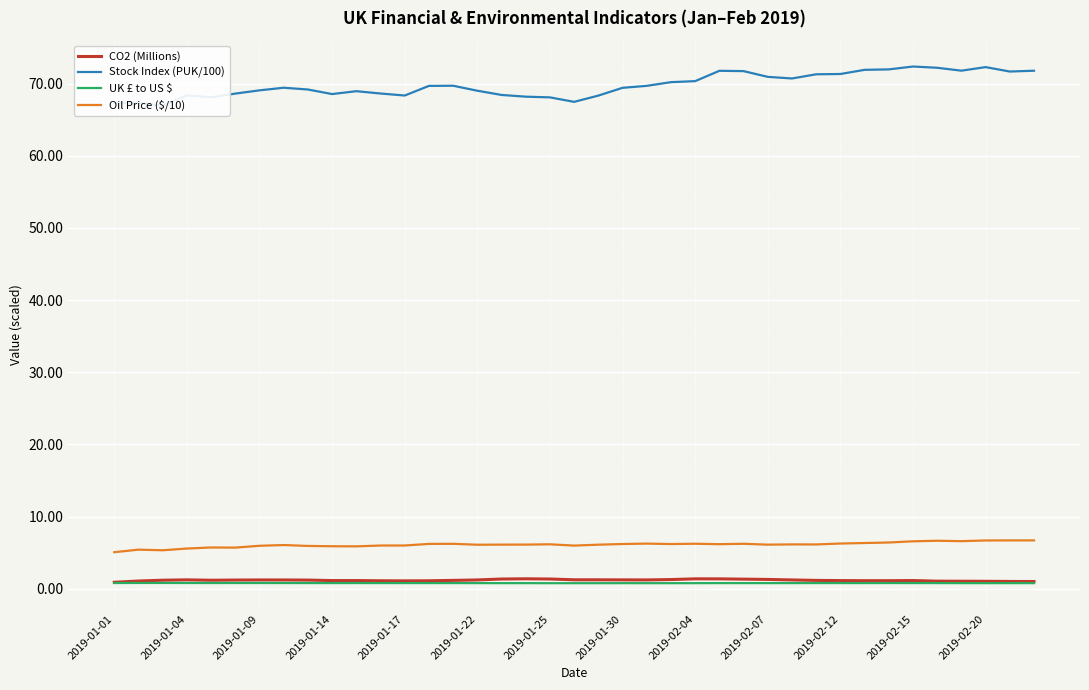

What is the maximum value shown in the chart?

72.4